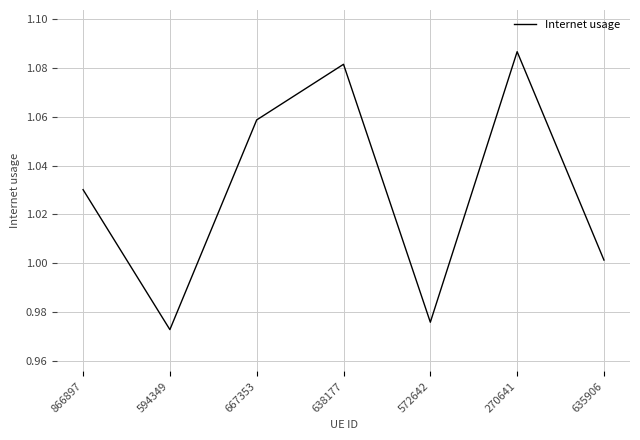

What is the difference between the maximum and second lowest values?

0.1